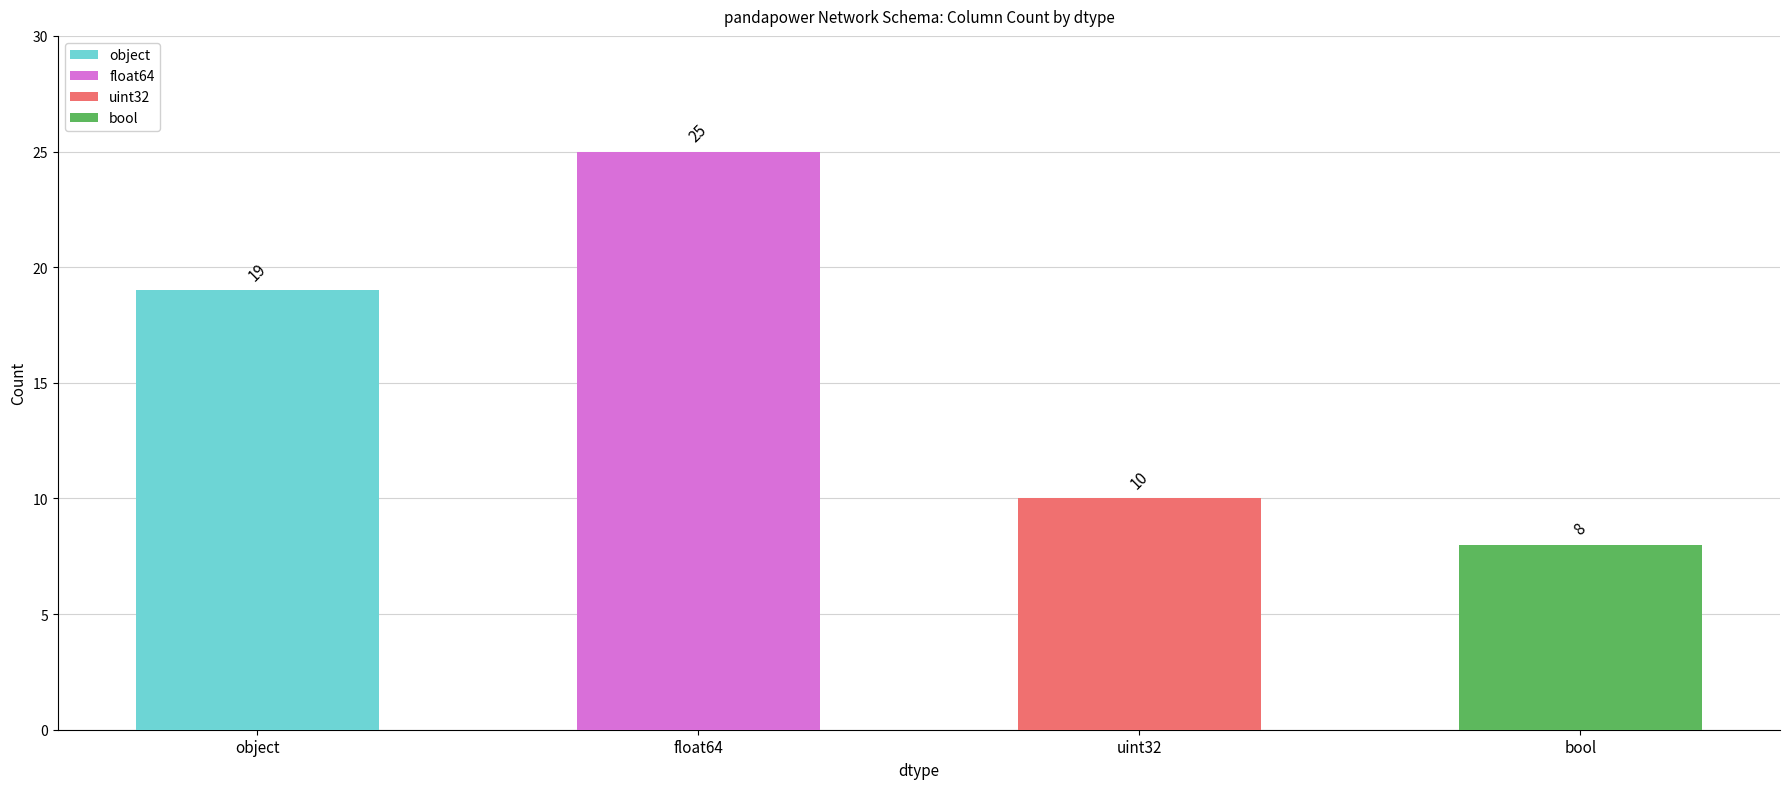

What position from the right is uint32?

2